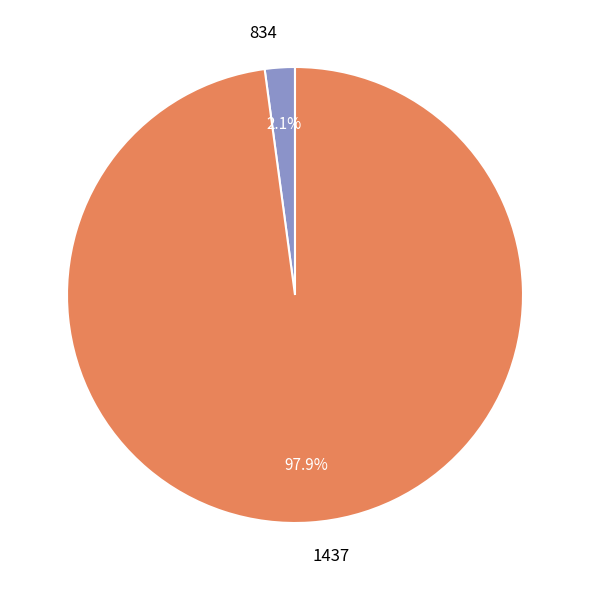

To the nearest percent, what portion does 1437 represent?

98%